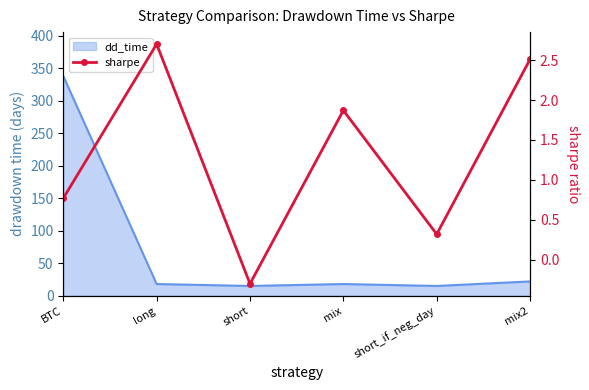

Reading left to right, what are all the values shown in this chart?

BTC=0.8	long=2.7	short=-0.3	mix=1.9	short_if_neg_day=0.3	mix2=2.5